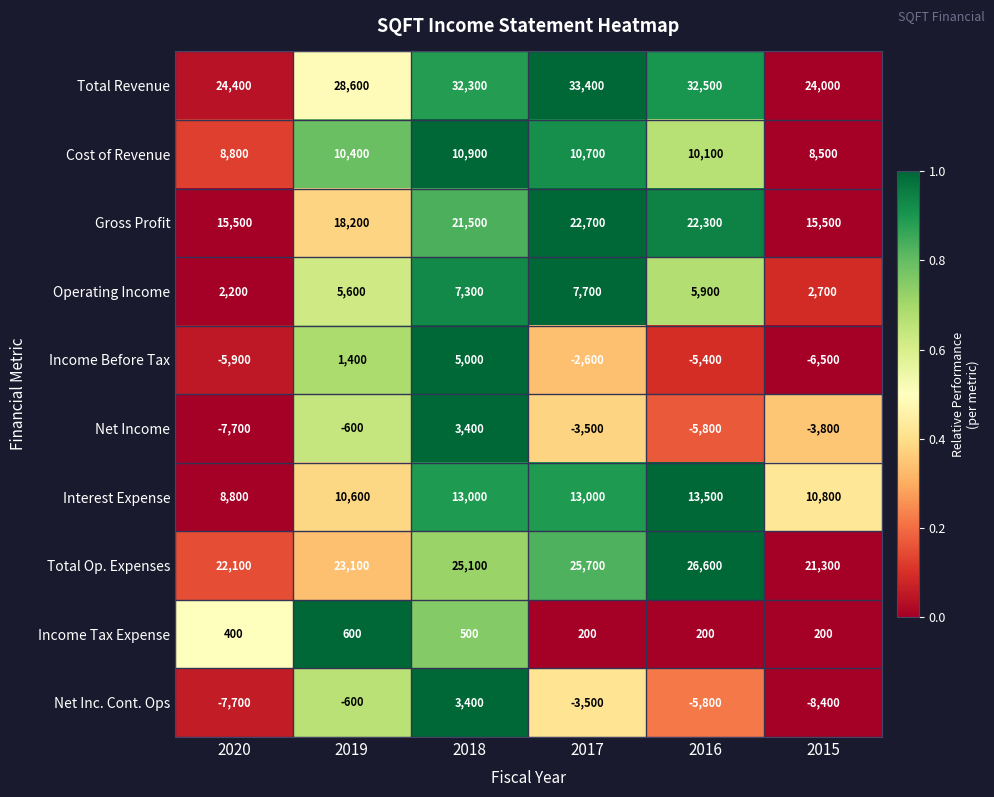

What is the difference between the maximum and minimum values in the Operating Income series?

5500